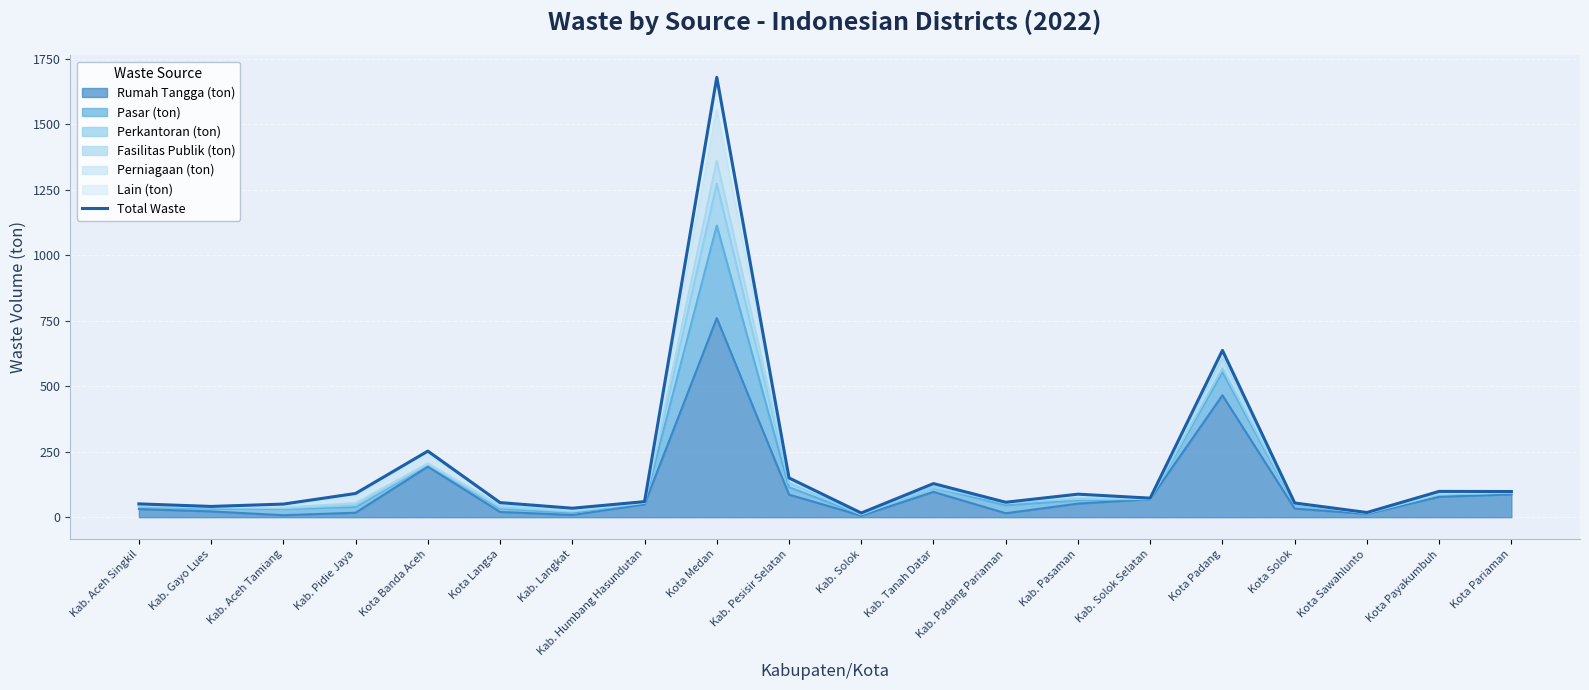

Between Kab. Solok and Kab. Pasaman, which is larger?

Kab. Pasaman